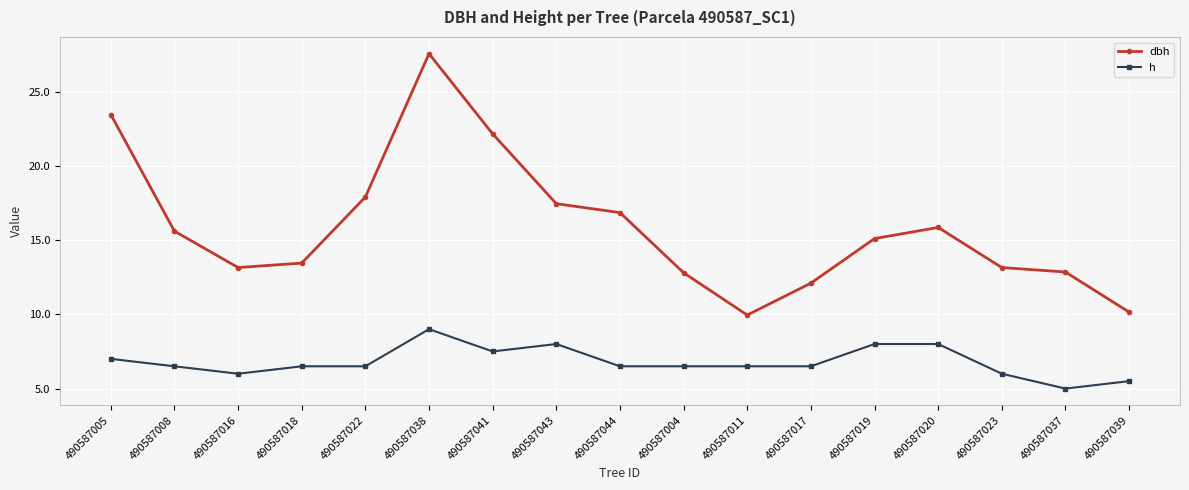

List the series in order of their overall mean, highest first.

dbh, h